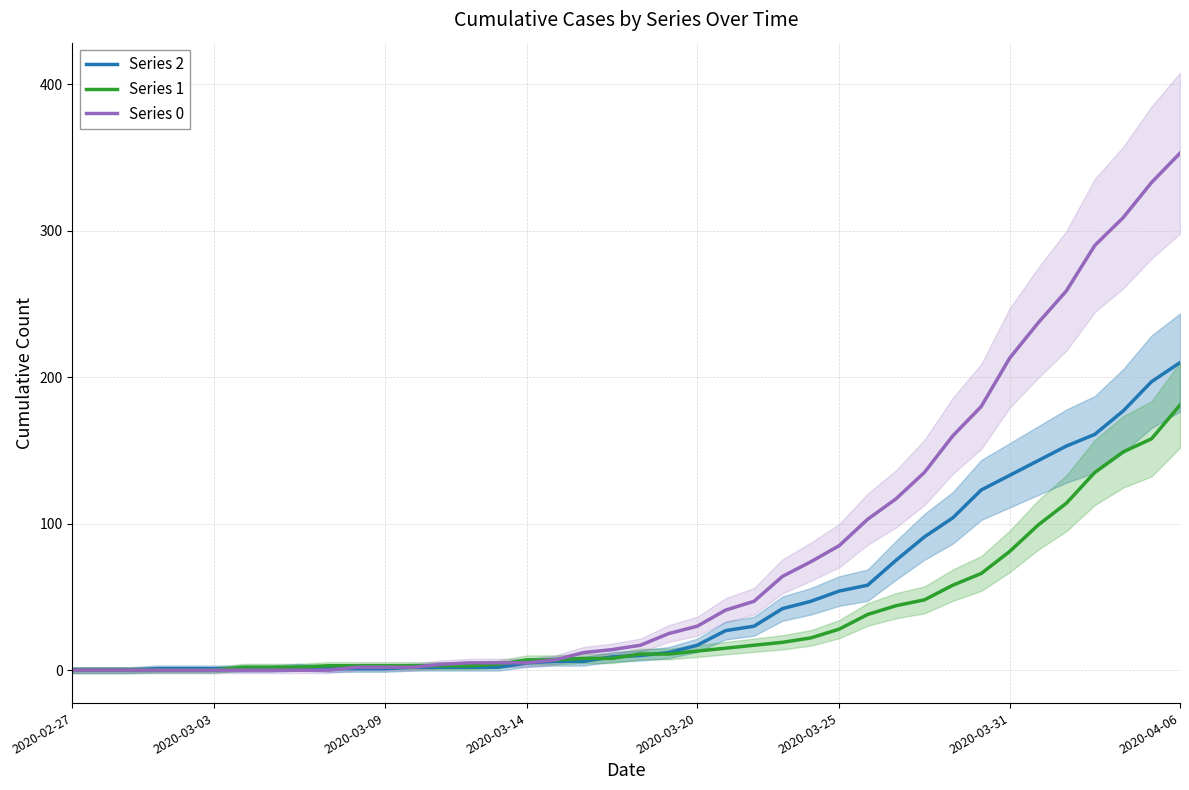

How many values in the Series 2 series are below 10?

20